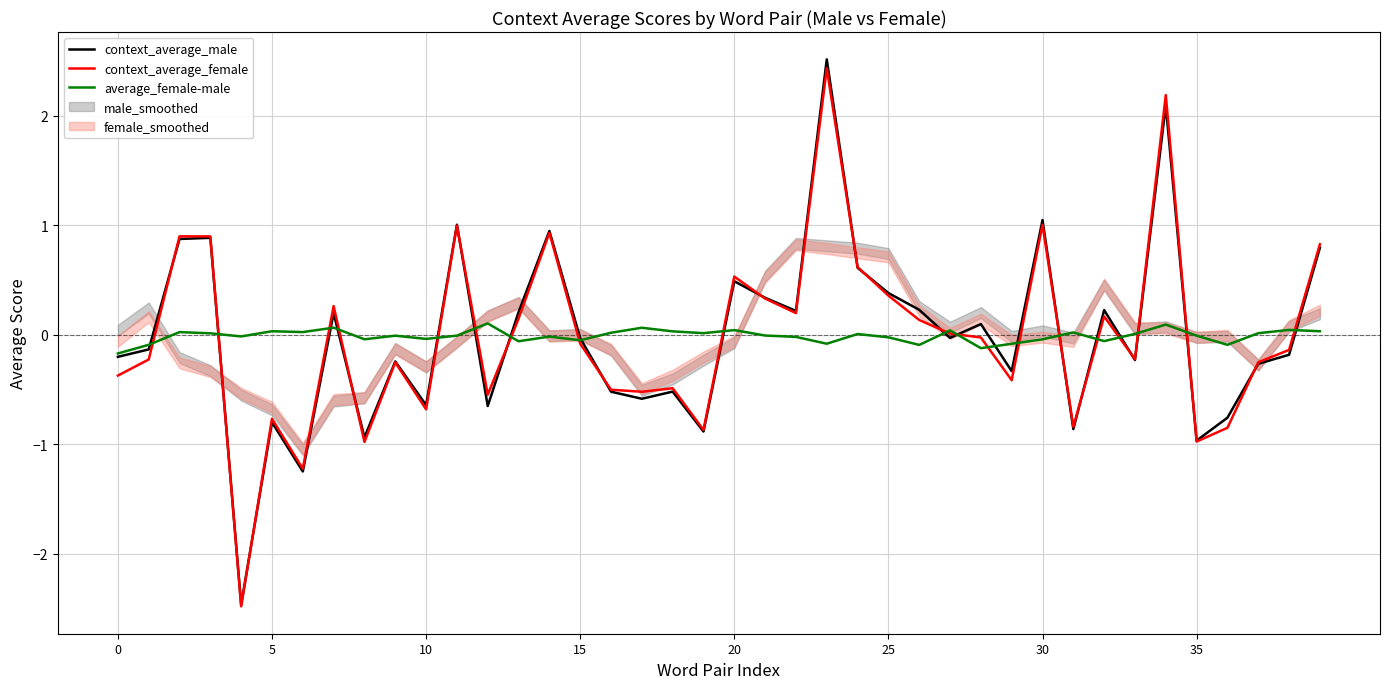

What is the lowest value of the context_average_male series?

-2.5